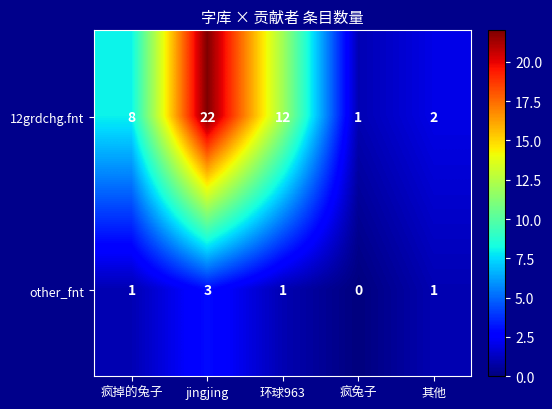

What is the spread (max minus min) of values at 疯掉的兔子?

7